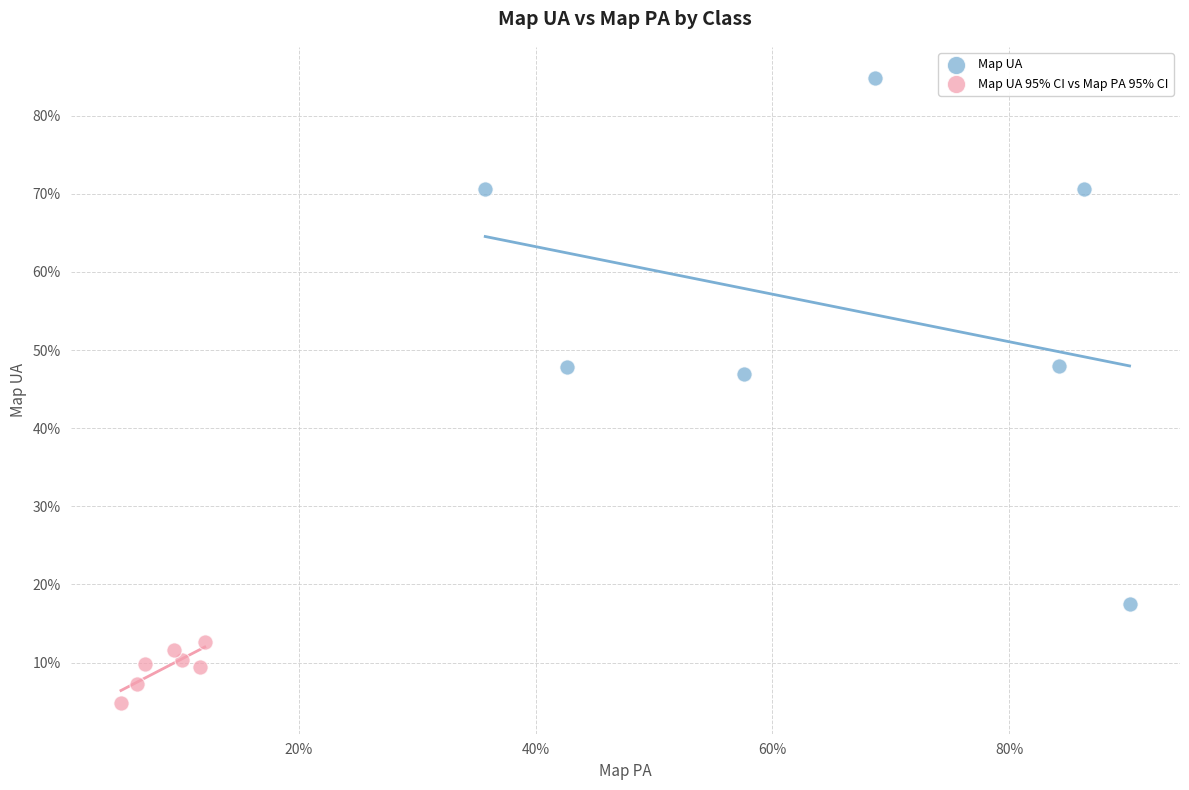

Which series contains the highest Y value?

Map UA